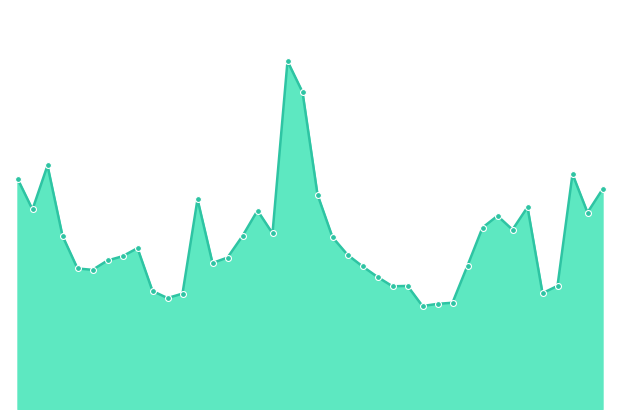

Is this an area chart (filled region under the line)?

Yes